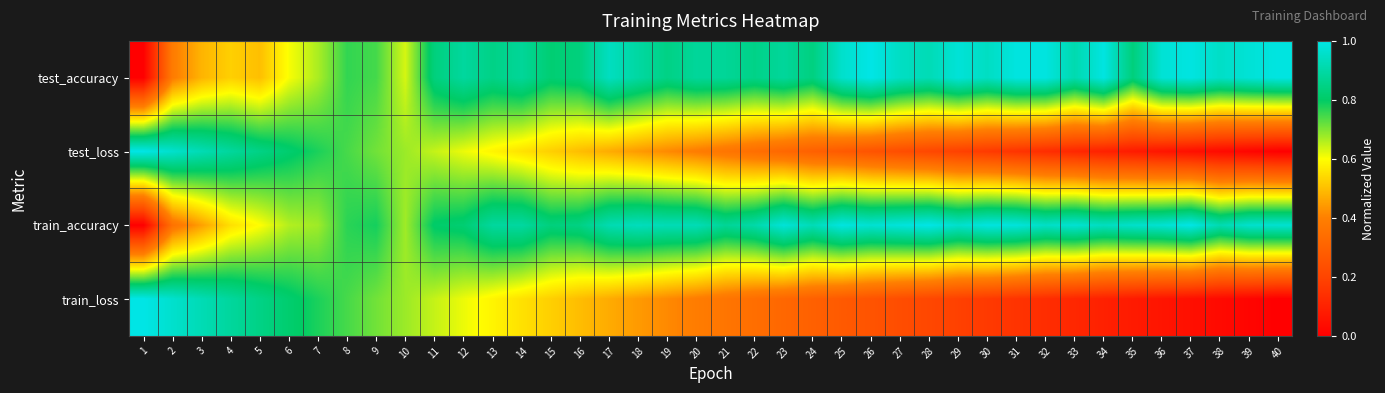

Between 28 and 32, which series saw the biggest shift?

test_loss